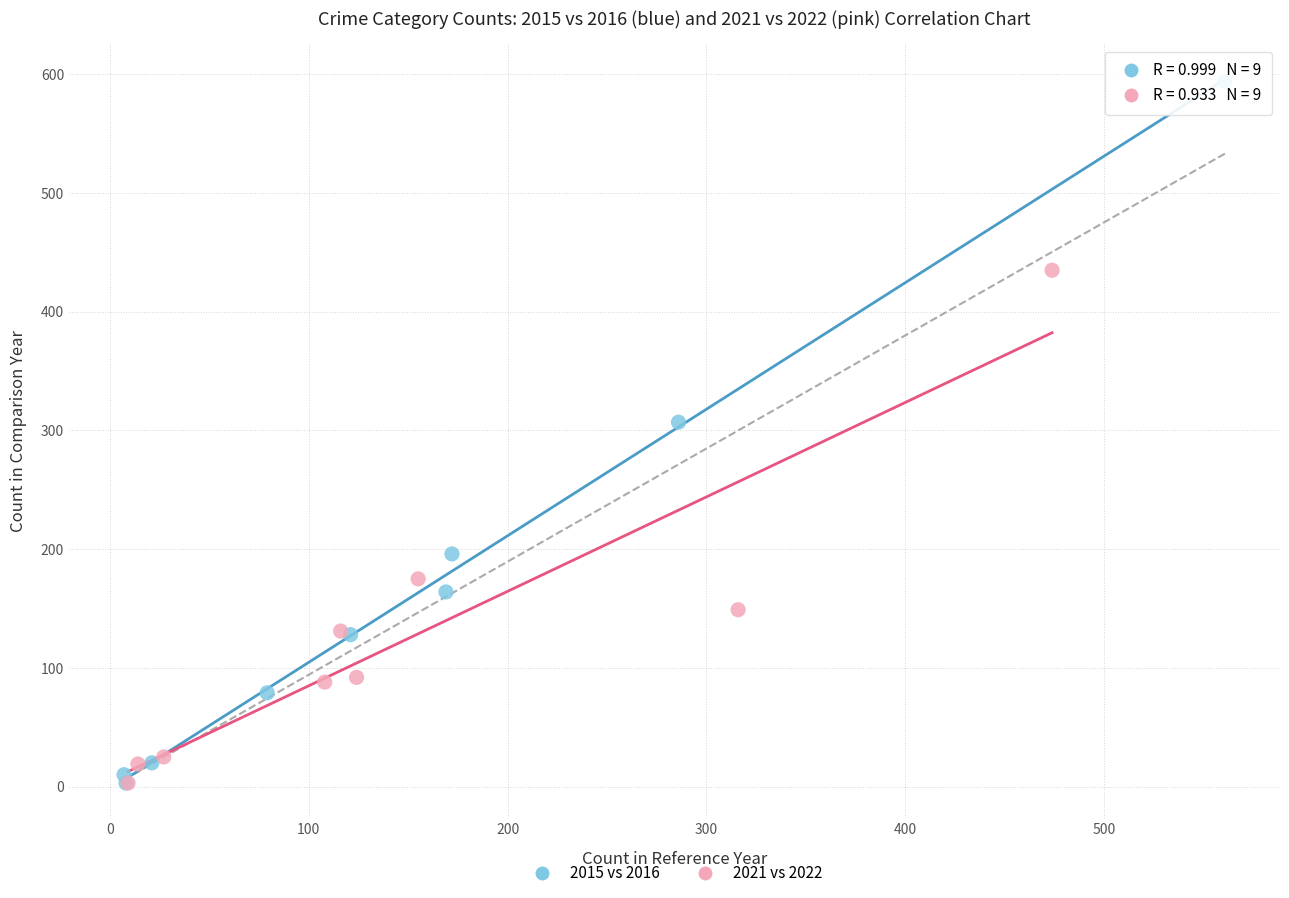

Which series has the widest spread of Y values?

2015 vs 2016